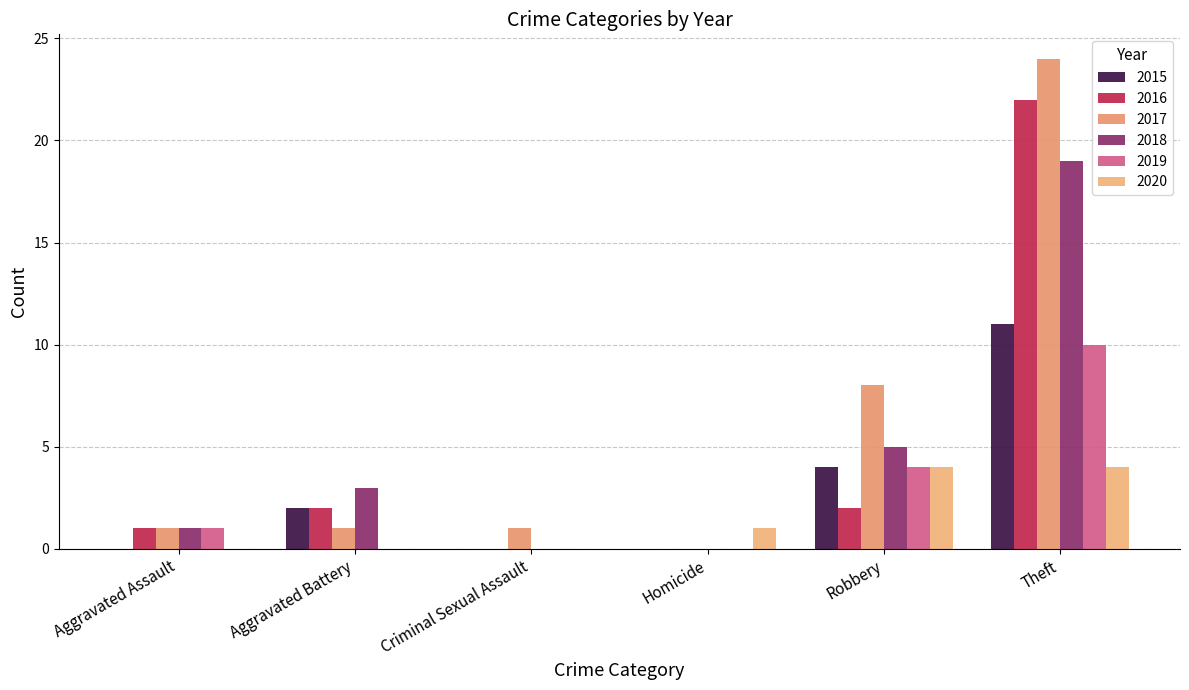

What is the label of the 5th bar from the right?

Aggravated Battery